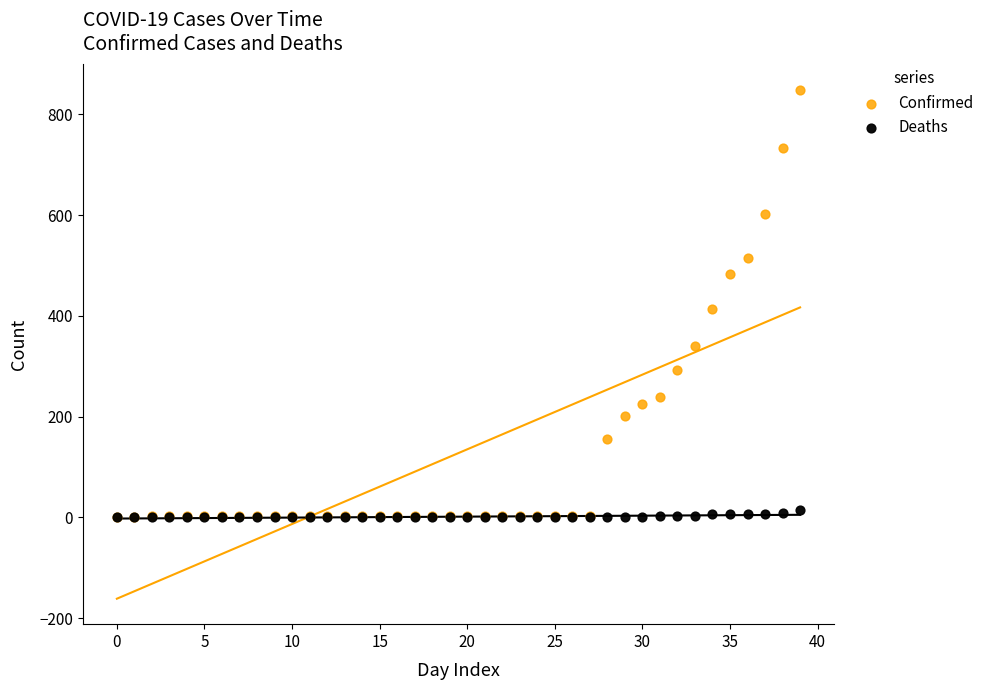

Which series has the largest Y range (max minus min)?

Confirmed